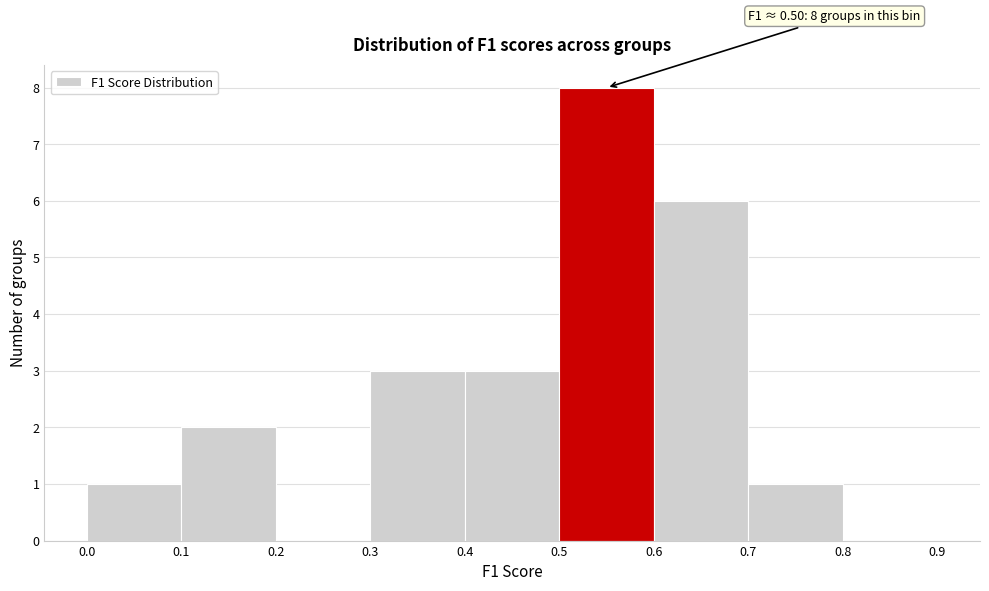

Over which range of the x-axis is the bar tallest?

0.5 to 0.6